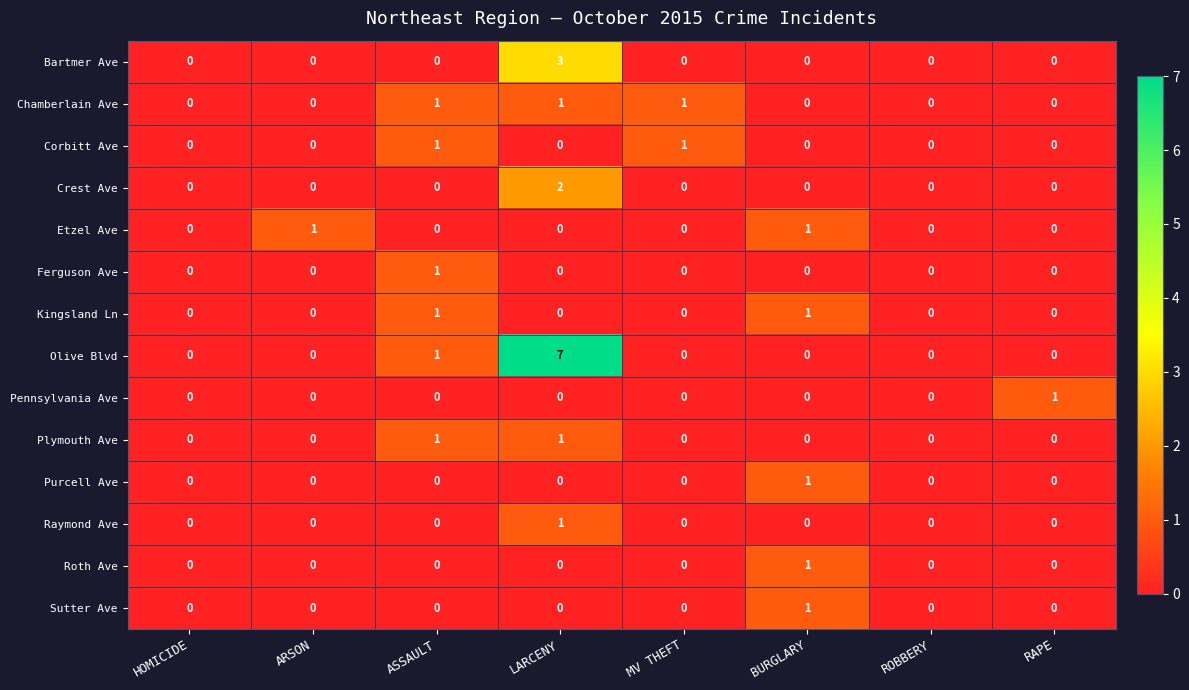

Is it true that Crest Ave equals 2 at LARCENY?

True